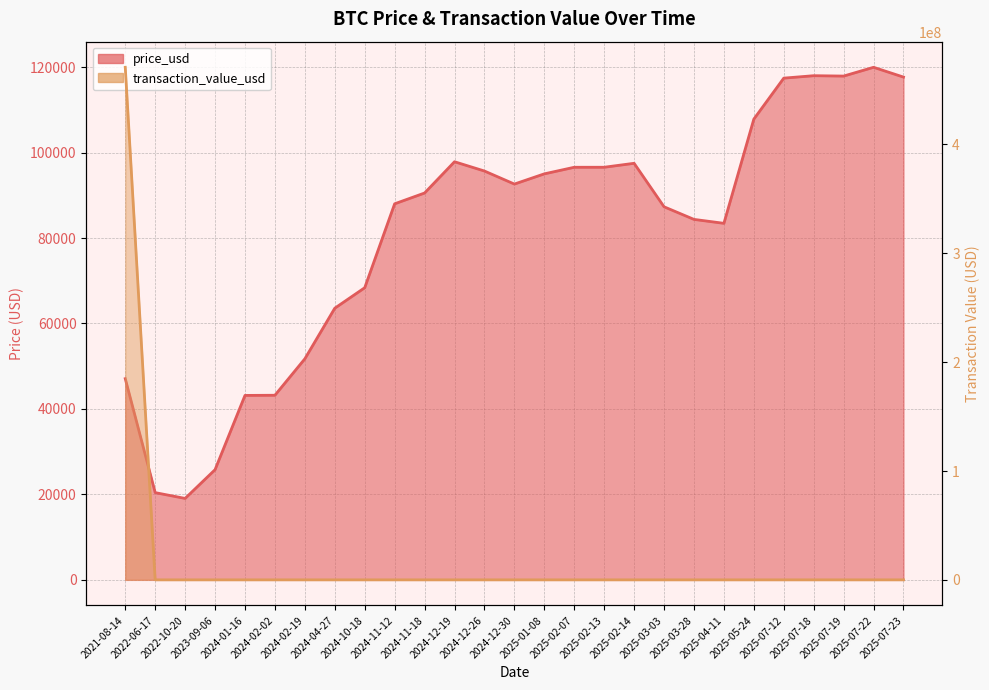

What are all the series names shown in the legend?

price_usd, transaction_value_usd